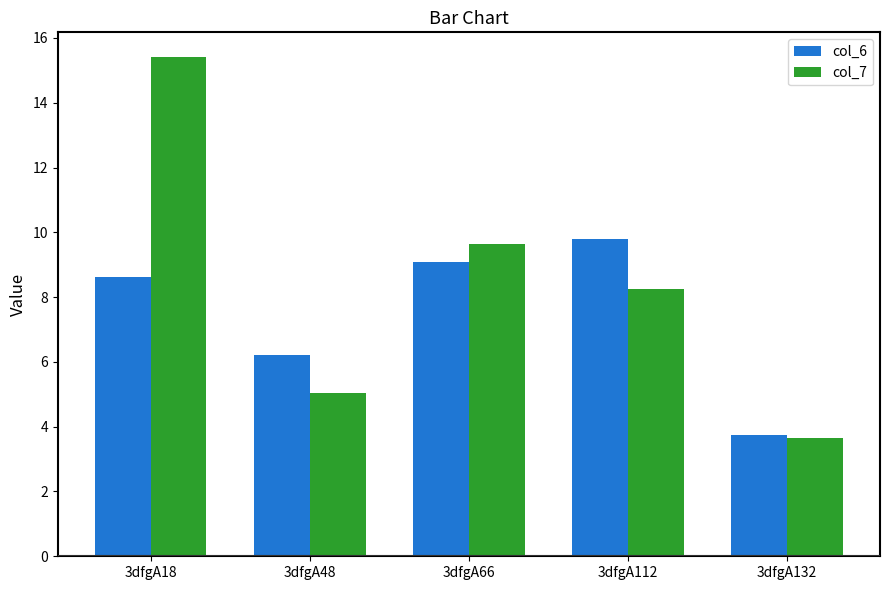

What is the lowest value of the col_7 series?

3.6